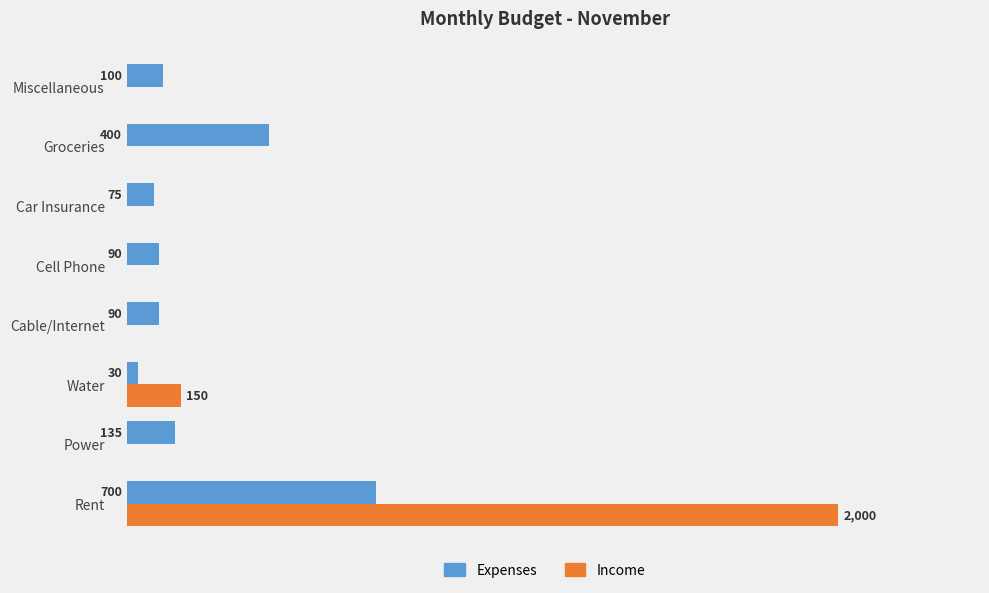

At which category is the sum across all series the highest?

Rent